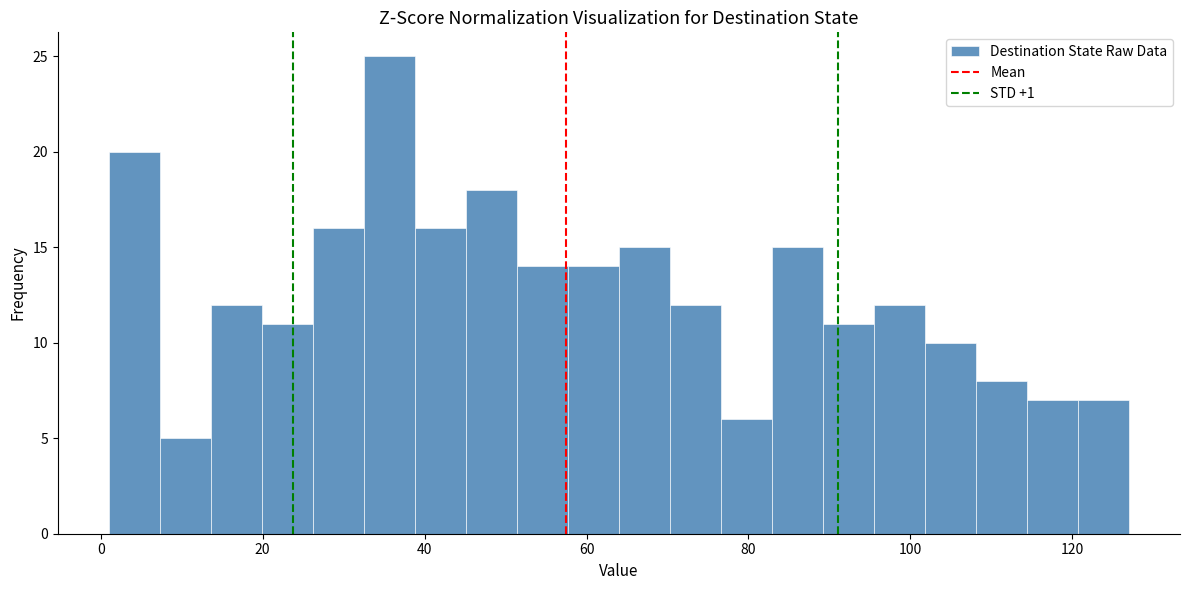

Around what value on the x-axis is the tallest bar? Give the approximate position of its centre, as read against the axis.

36